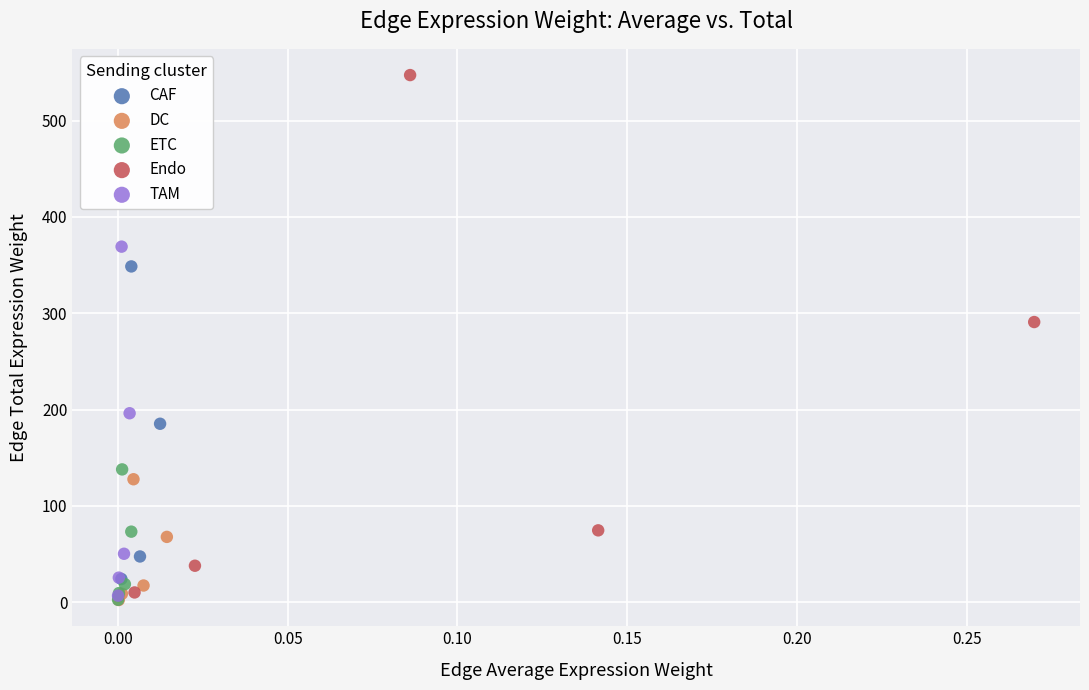

Which series reaches the maximum Y coordinate?

Endo